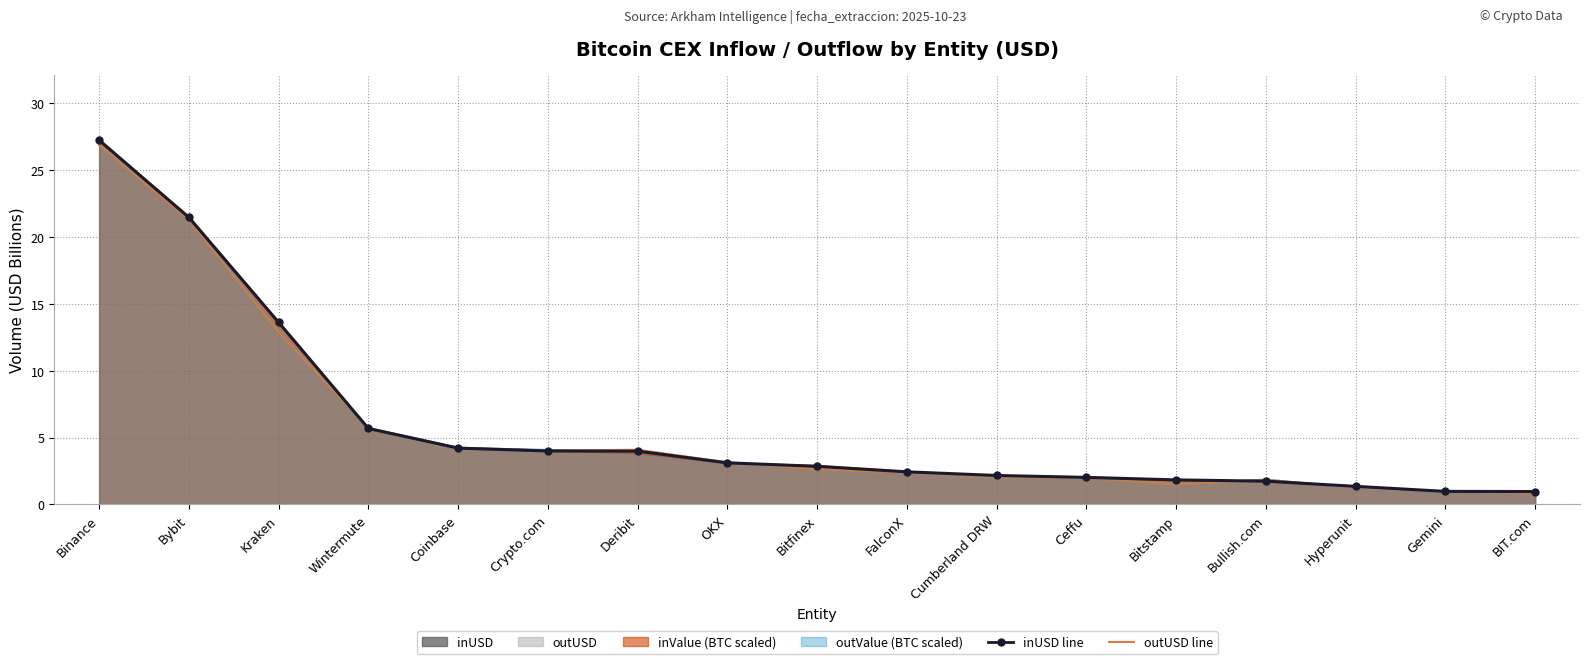

Reading right to left, what are all the values shown in this chart?

inUSD line: 1.0	1.0	1.3	1.7	1.8	2.0	2.2	2.4	2.8	3.1	4.0	4.0	4.2	5.7	13.6	21.5	27.3
outUSD line: 0.8	0.9	1.2	1.8	1.5	2.0	2.0	2.4	2.6	3.1	4.1	4.0	4.2	5.7	12.9	21.3	26.9
outValue line: 0.9	0.9	1.2	1.9	1.5	2.0	2.0	2.4	2.7	3.1	3.9	4.1	4.2	5.7	12.9	21.4	26.9